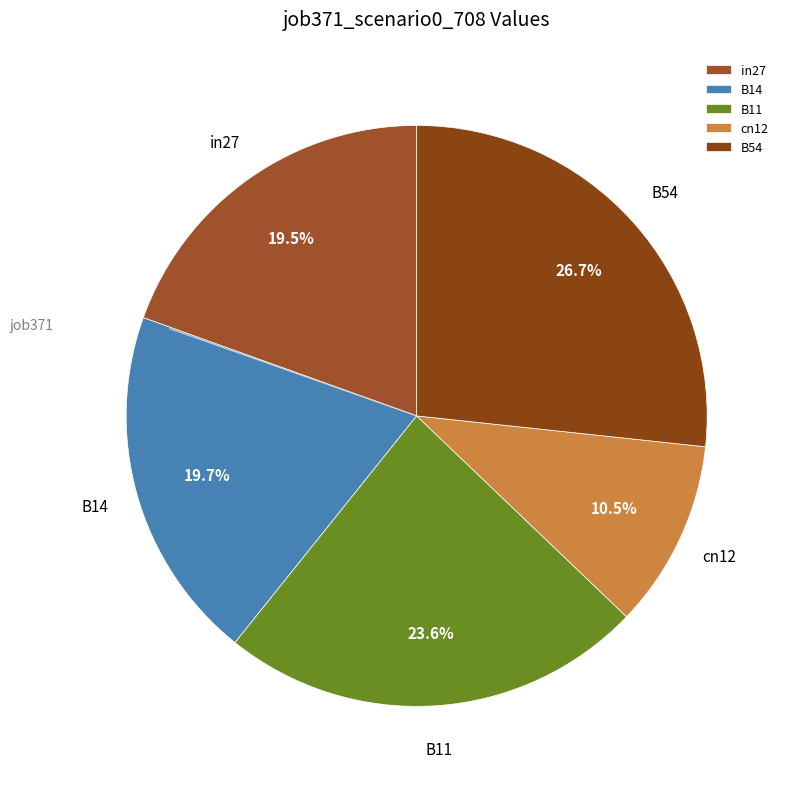

Which has a higher value, cn12 or B14?

B14